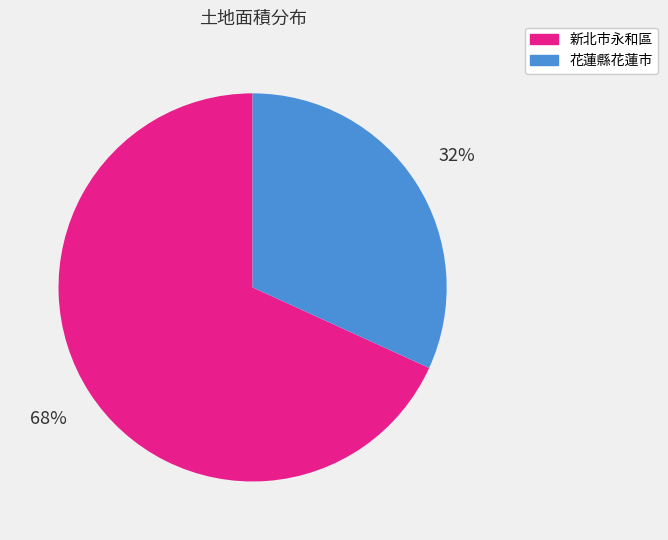

To the nearest percent, what is the difference between the largest and smallest slice percentages?

36%